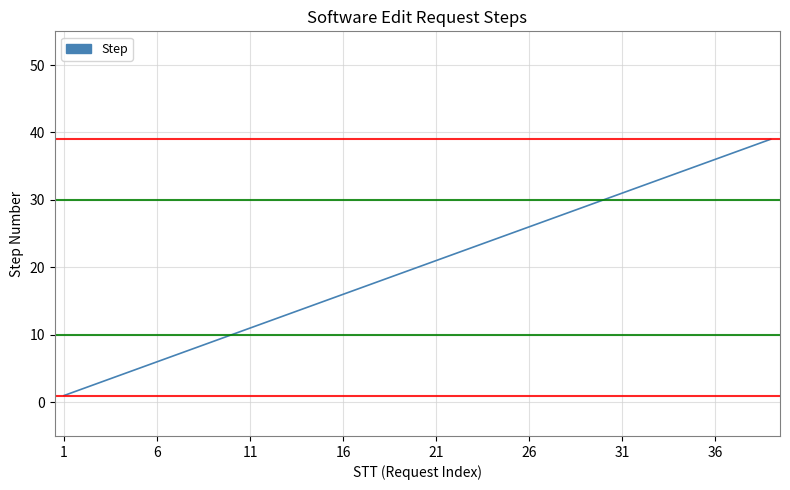

What is the greatest value displayed?

39